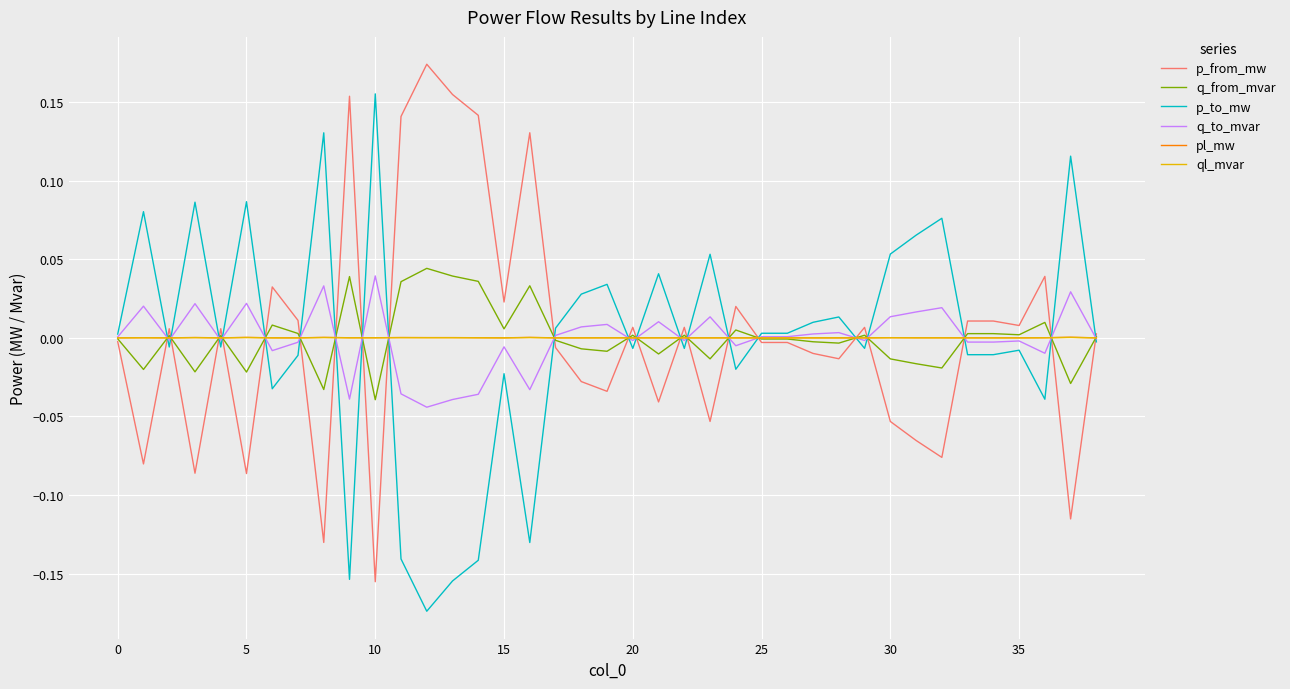

How many series are shown in this chart?

6